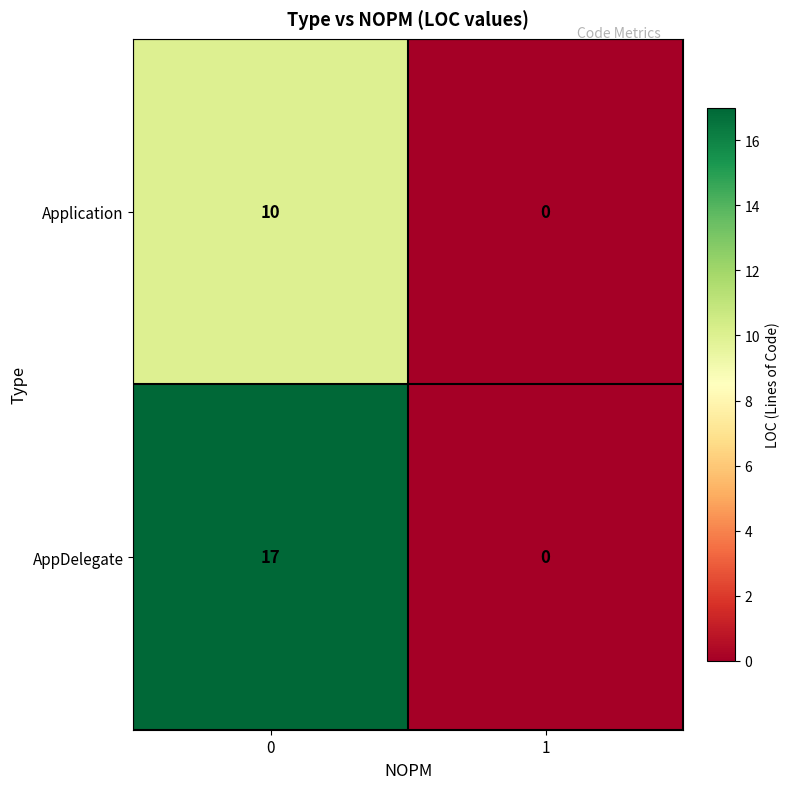

What is the total value across all series at 0?

27